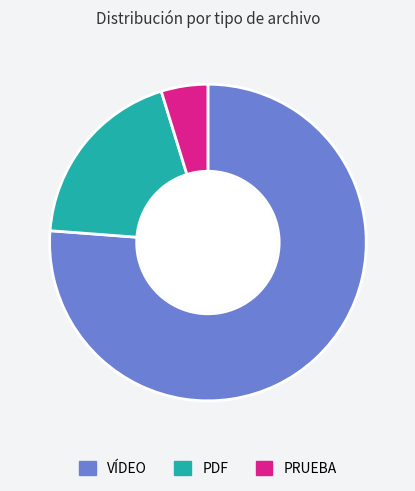

Rank the categories by value from lowest to highest.

PRUEBA, PDF, VÍDEO